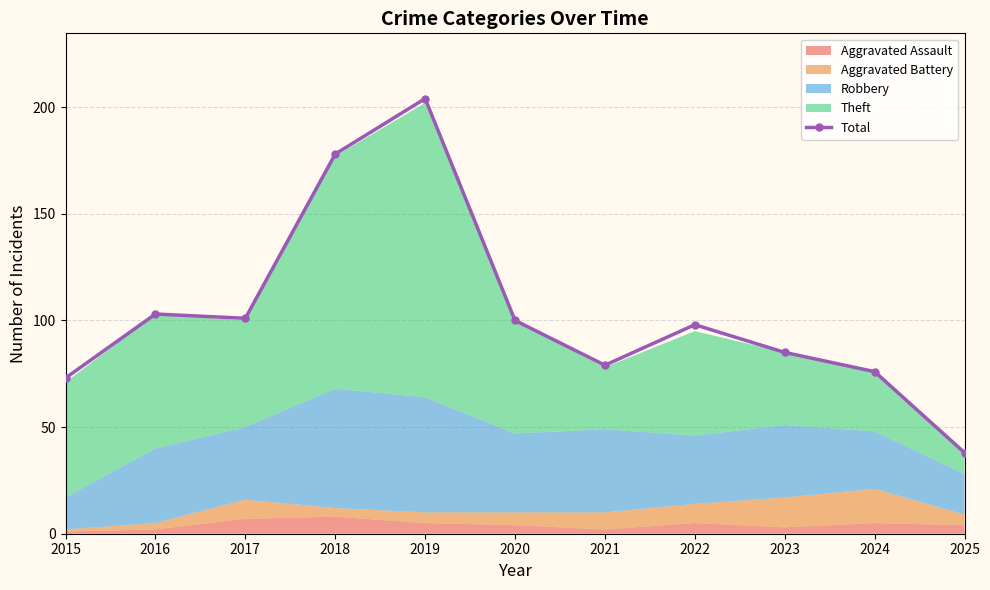

Which label corresponds to the smallest value in the chart?

2025